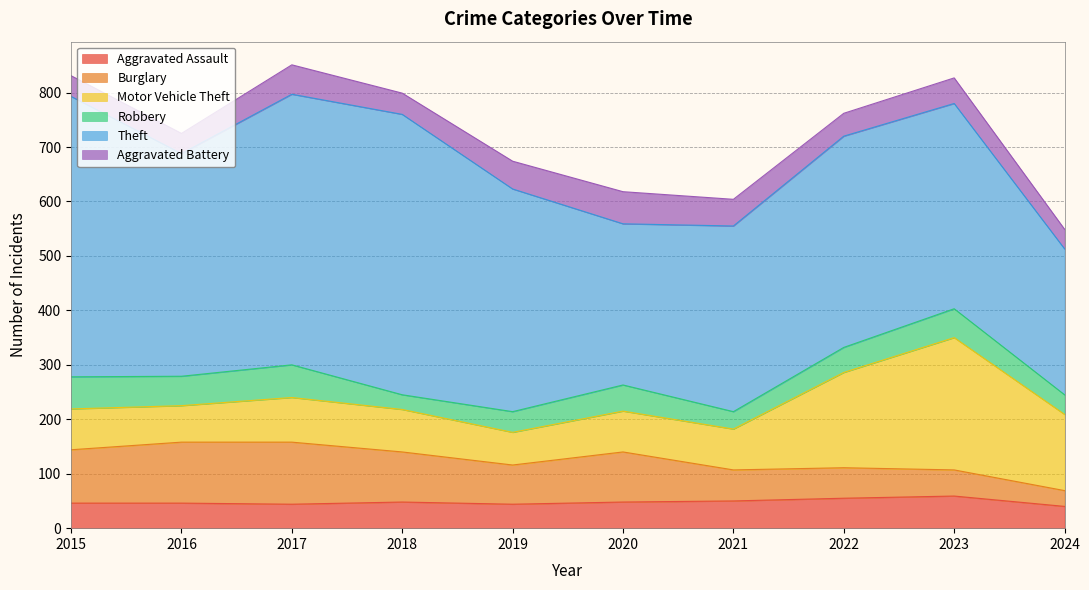

True or false: Motor Vehicle Theft and Theft intersect in this chart.

False